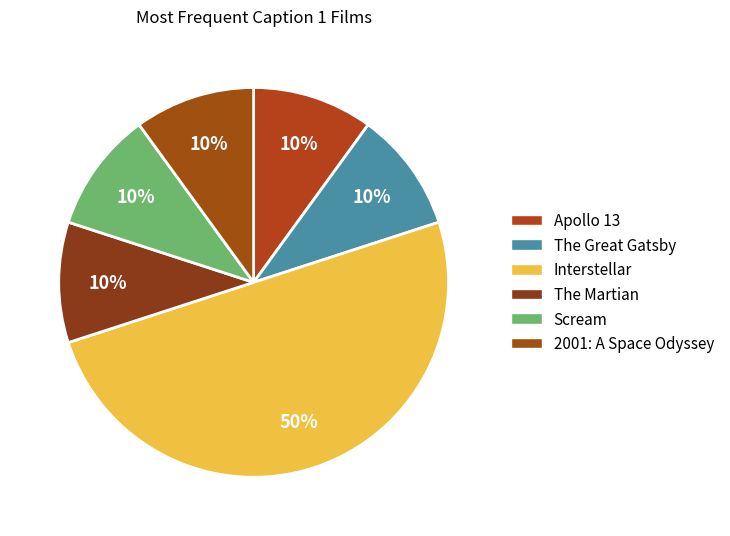

To the nearest percent, what is the average slice percentage?

17%